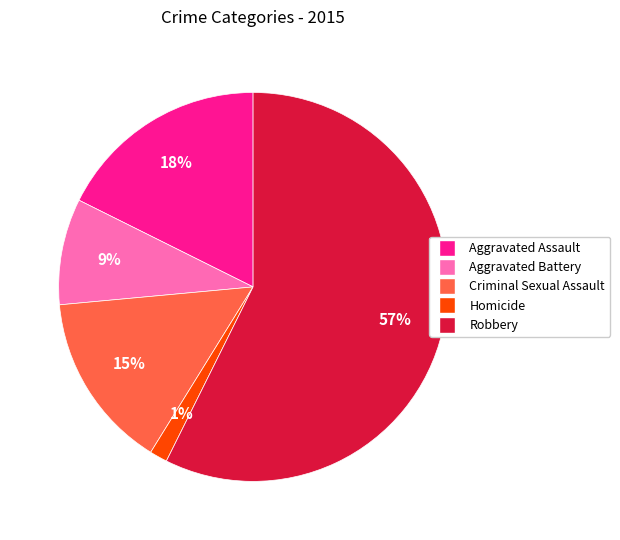

Count the number of slices in the pie.

5